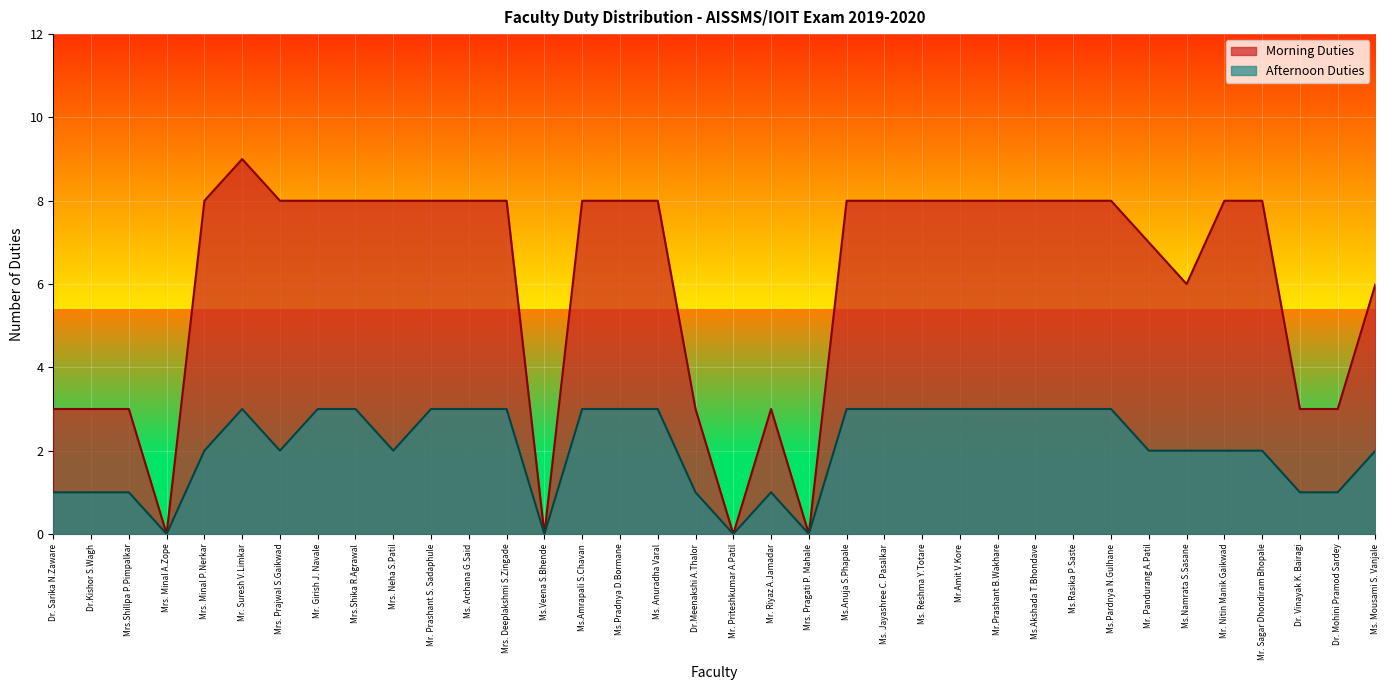

What is the label of the 25th point from the right?

Ms. Archana G.Said